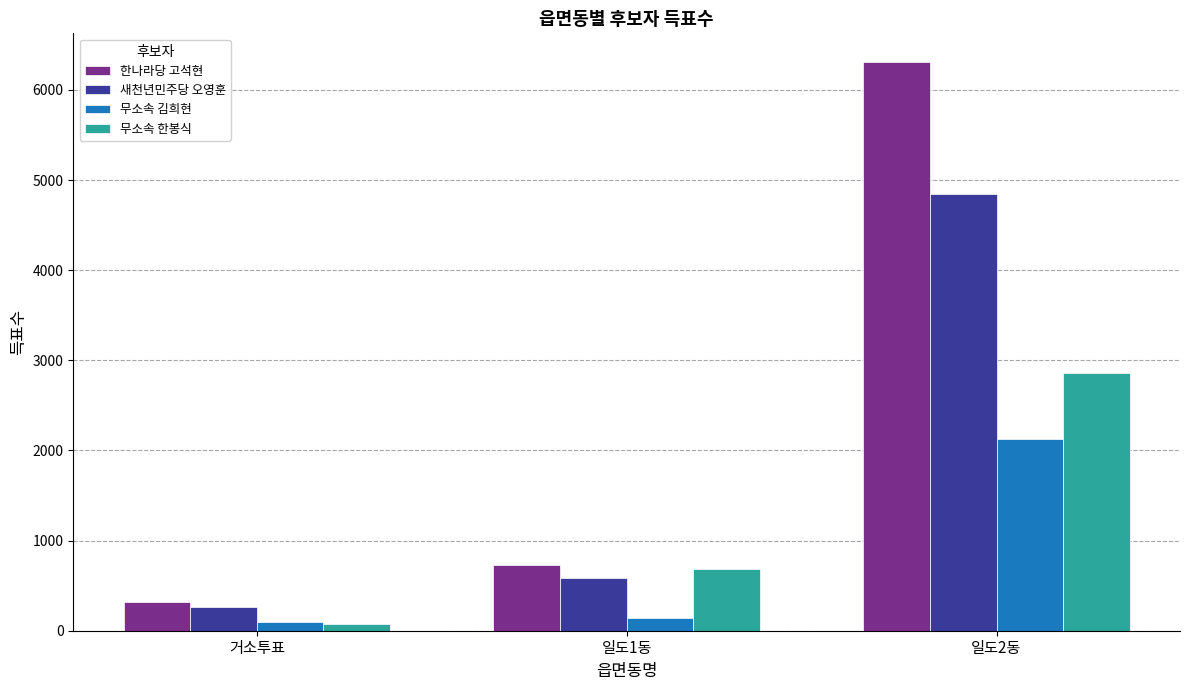

What is the label of the 1st bar from the left?

거소투표